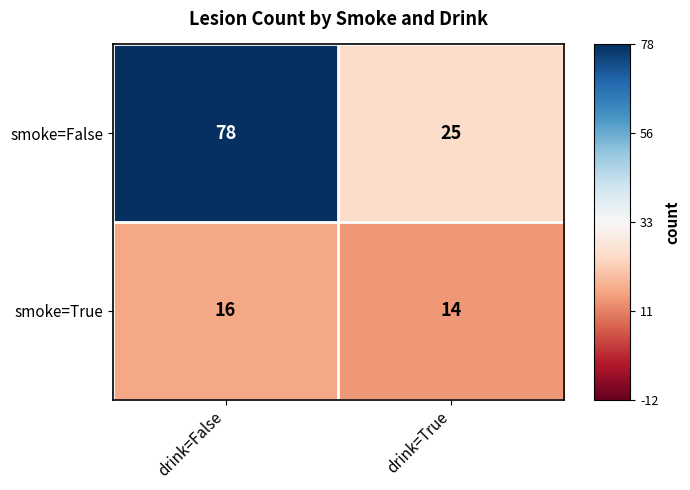

List the series in order of their peak value, highest first.

smoke=False, smoke=True